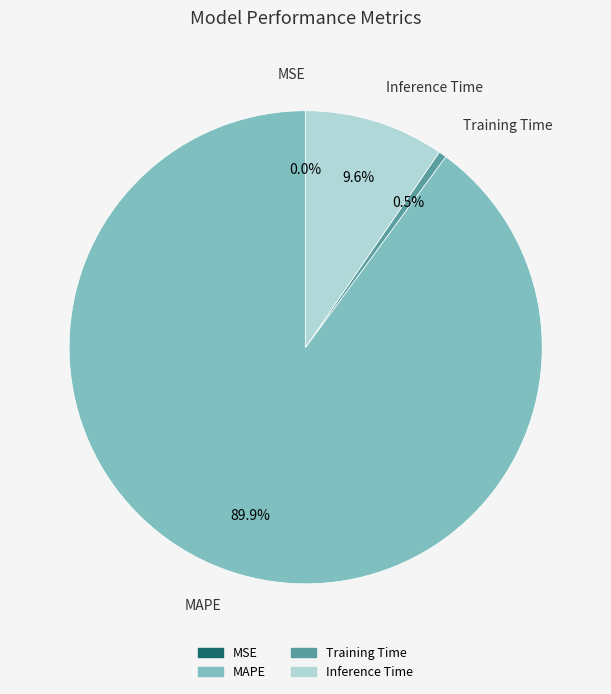

Do Training Time and Inference Time together represent more than half of the pie?

No